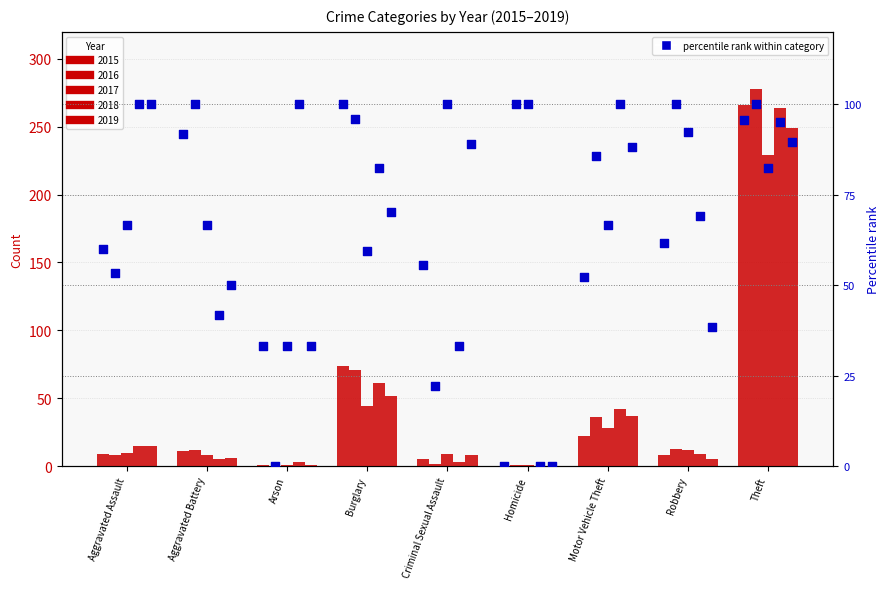

At how many categories does at least one series exceed 73?

9